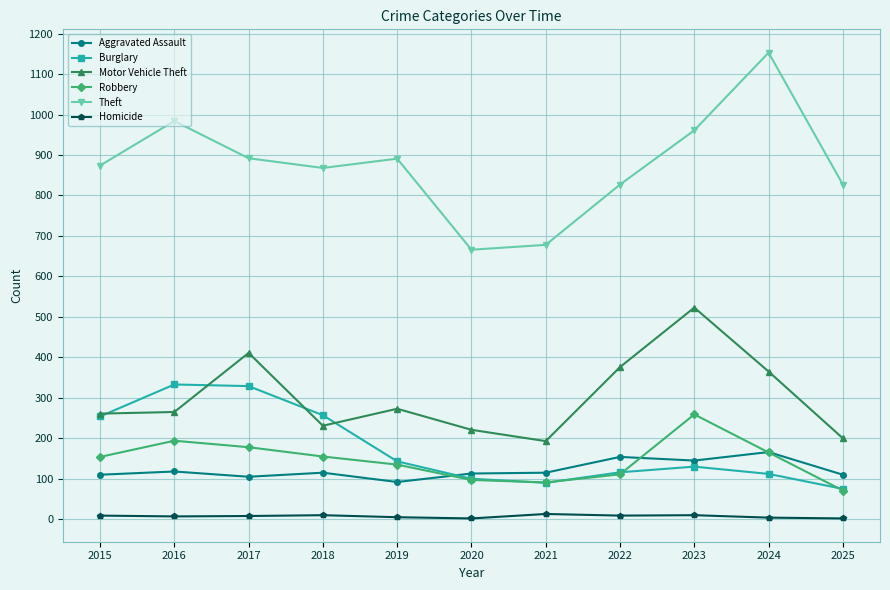

What is the lowest value of the Theft series?

666